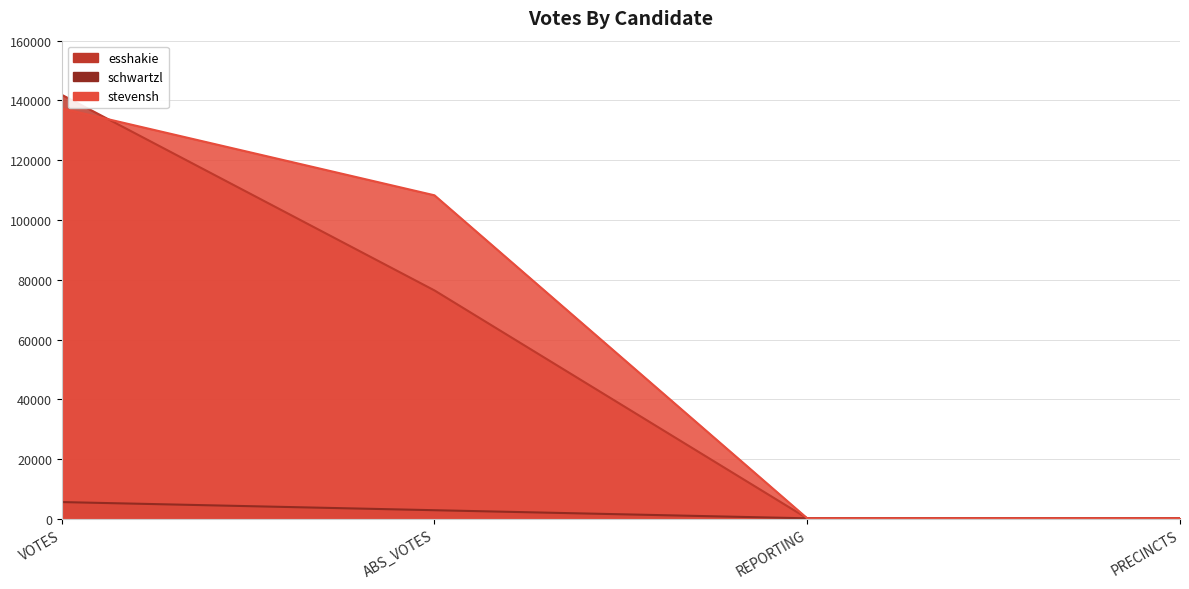

Reading right to left, what are all the values shown in this chart?

esshakie: PRECINCTS=191	REPORTING=191	ABS_VOTES=76437	VOTES=141893
schwartzl: PRECINCTS=191	REPORTING=191	ABS_VOTES=2908	VOTES=5633
stevensh: PRECINCTS=191	REPORTING=191	ABS_VOTES=108264	VOTES=137331